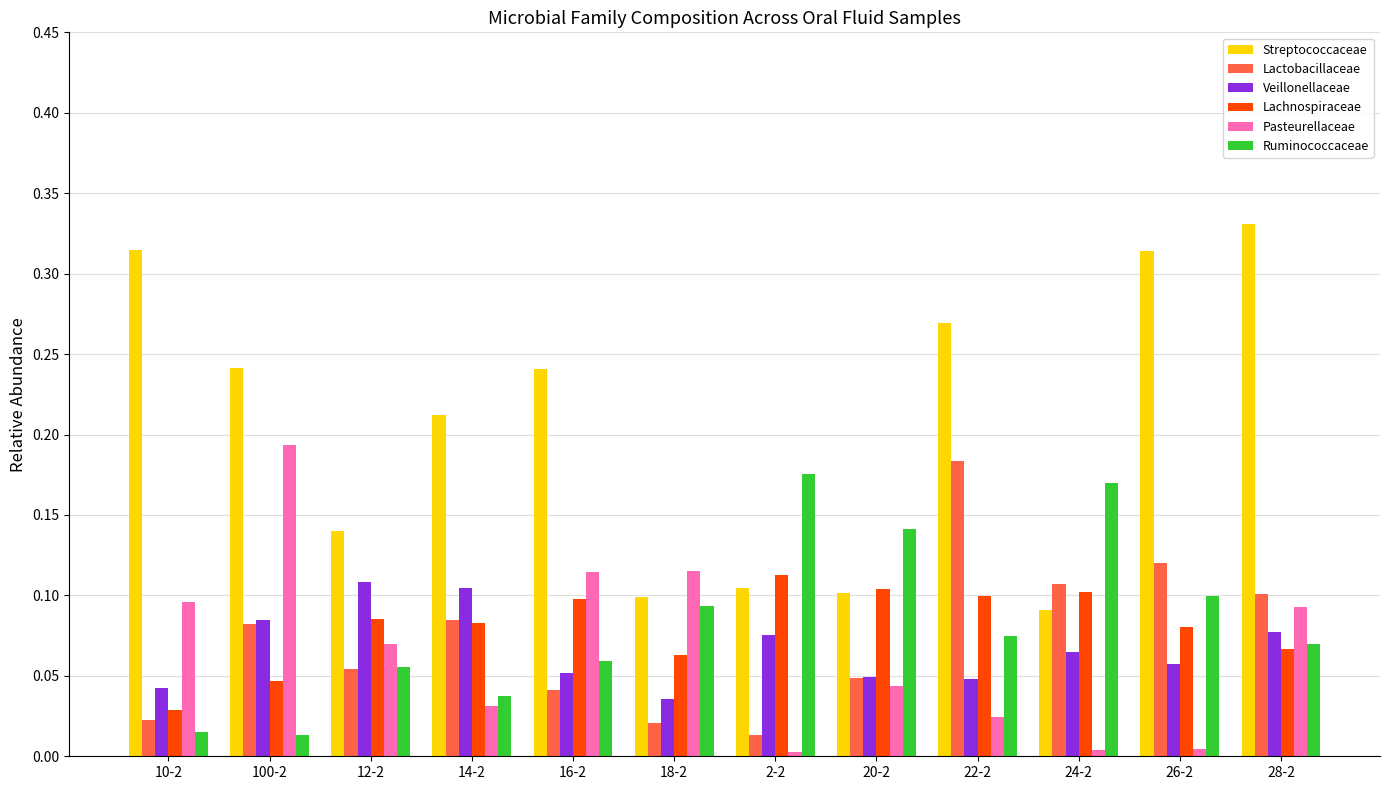

Which series has the largest range (max minus min)?

Streptococcaceae